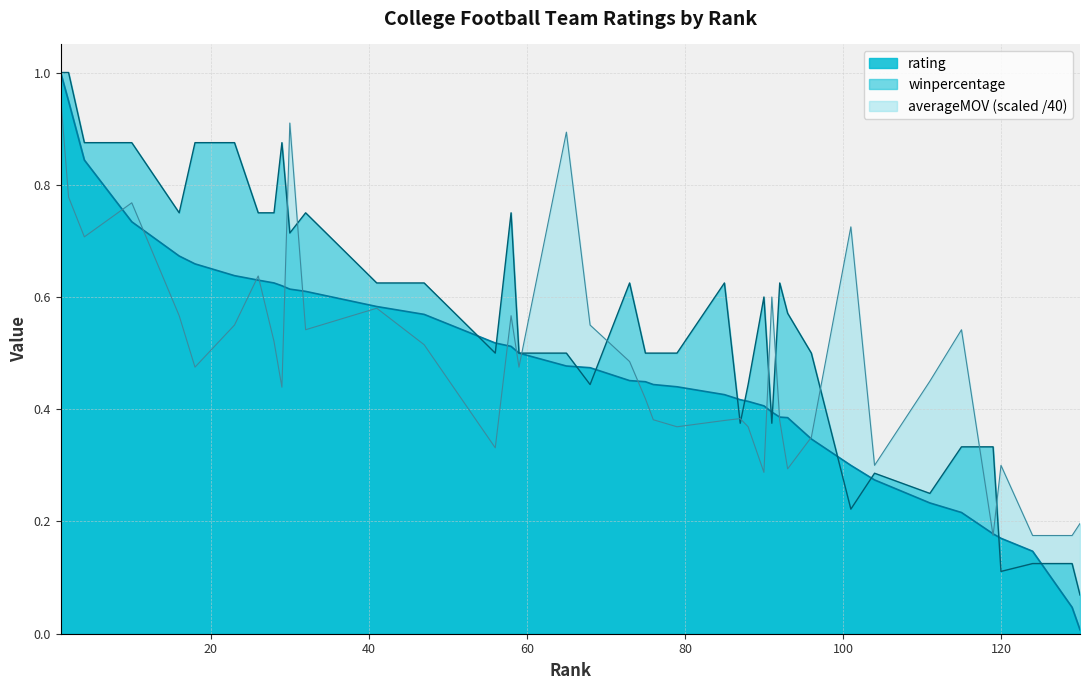

Which series has the widest spread of values?

rating